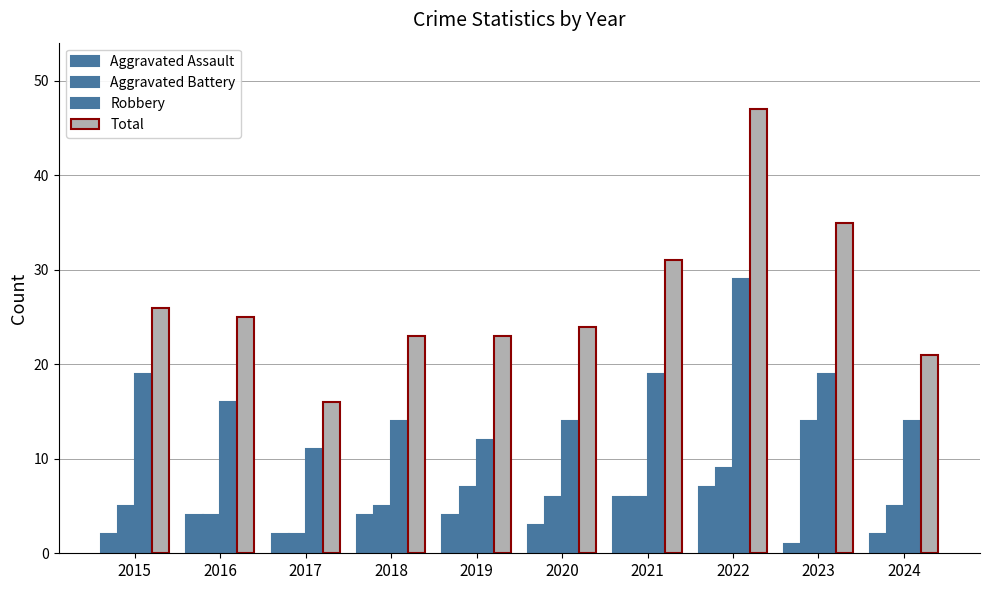

The Total series shows 21 at 2024. True or false?

True